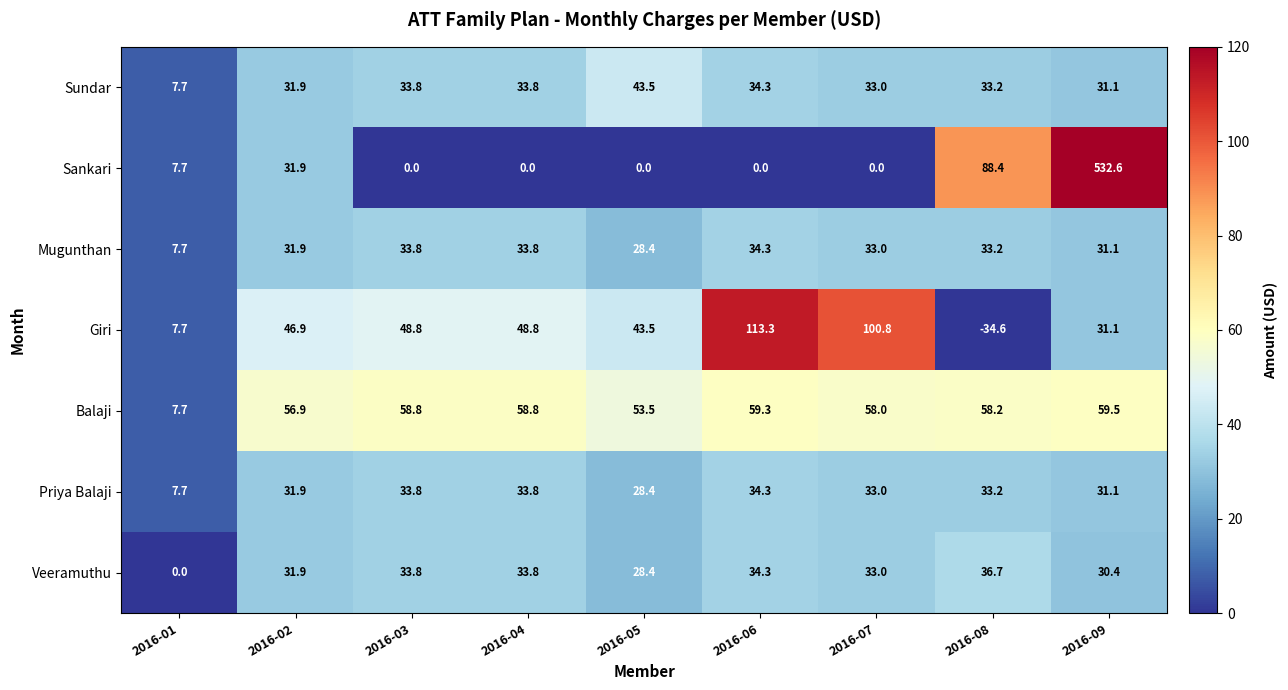

At which label is Mugunthan closest to 21?

2016-05